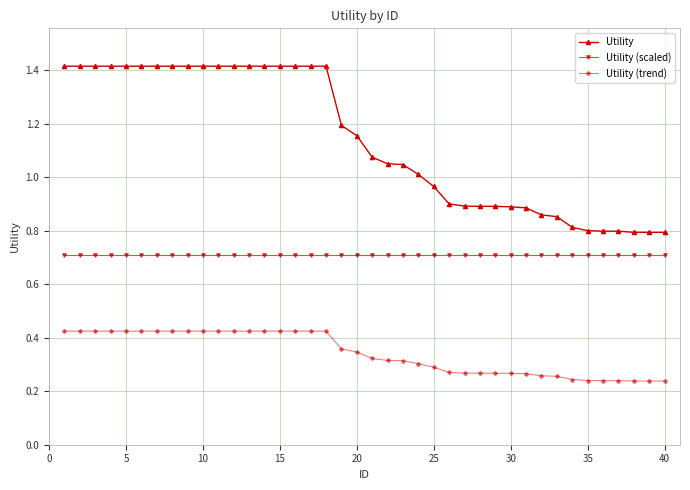

What is the sum of all Utility (scaled) values?

28.3